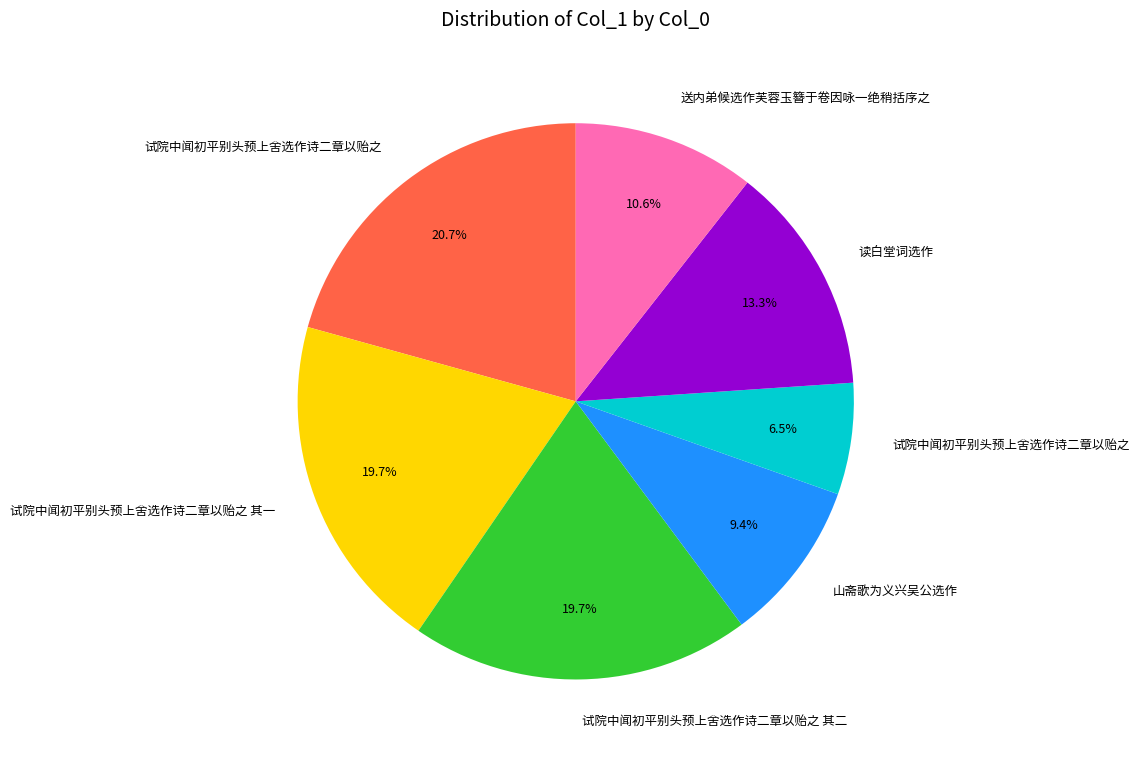

To the nearest percent, what is the average slice percentage?

14%